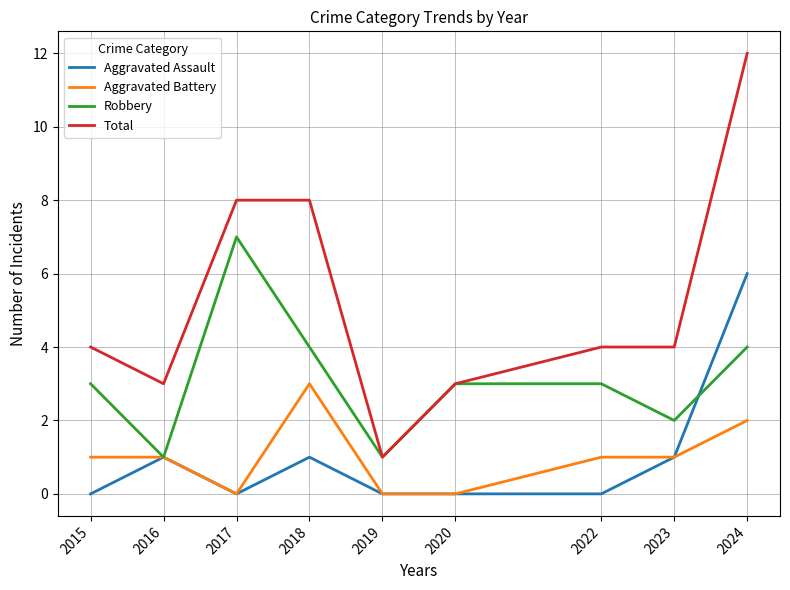

Reading left to right, extract all data points from this chart.

Aggravated Assault: 0	1	0	1	0	0	0	1	6
Aggravated Battery: 1	1	0	3	0	0	1	1	2
Robbery: 3	1	7	4	1	3	3	2	4
Total: 4	3	8	8	1	3	4	4	12